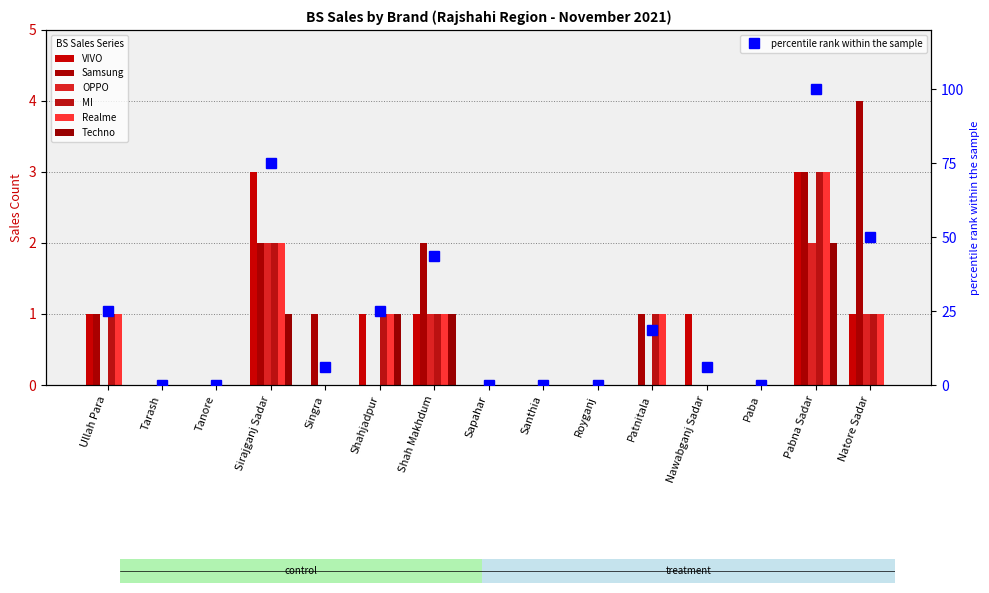

Reading right to left, what are all the values shown in this chart?

VIVO: 1	3	0	1	0	0	0	0	1	1	0	3	0	0	1
Samsung: 4	3	0	0	1	0	0	0	2	0	1	2	0	0	1
OPPO: 1	2	0	0	0	0	0	0	1	0	0	2	0	0	0
MI: 1	3	0	0	1	0	0	0	1	1	0	2	0	0	1
Realme: 1	3	0	0	1	0	0	0	1	1	0	2	0	0	1
Techno: 0	2	0	0	0	0	0	0	1	1	0	1	0	0	0